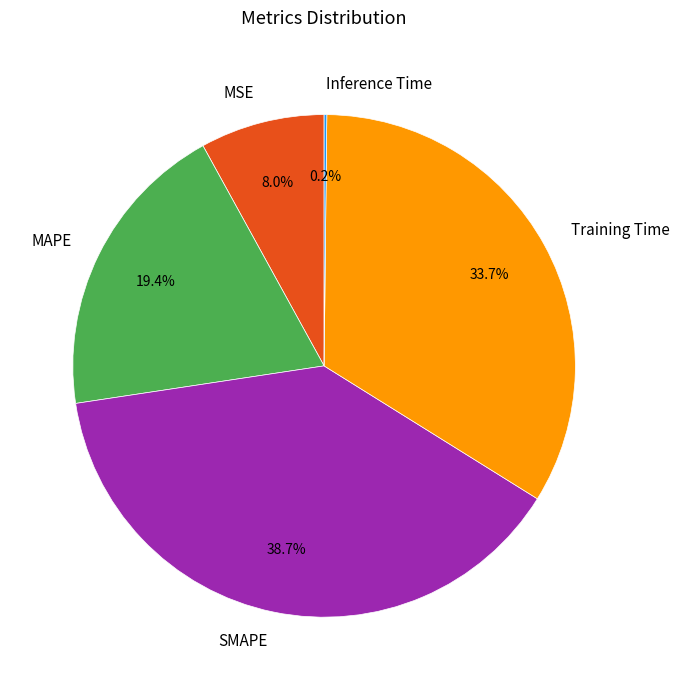

What portion of the pie excludes MAPE?

80.6%